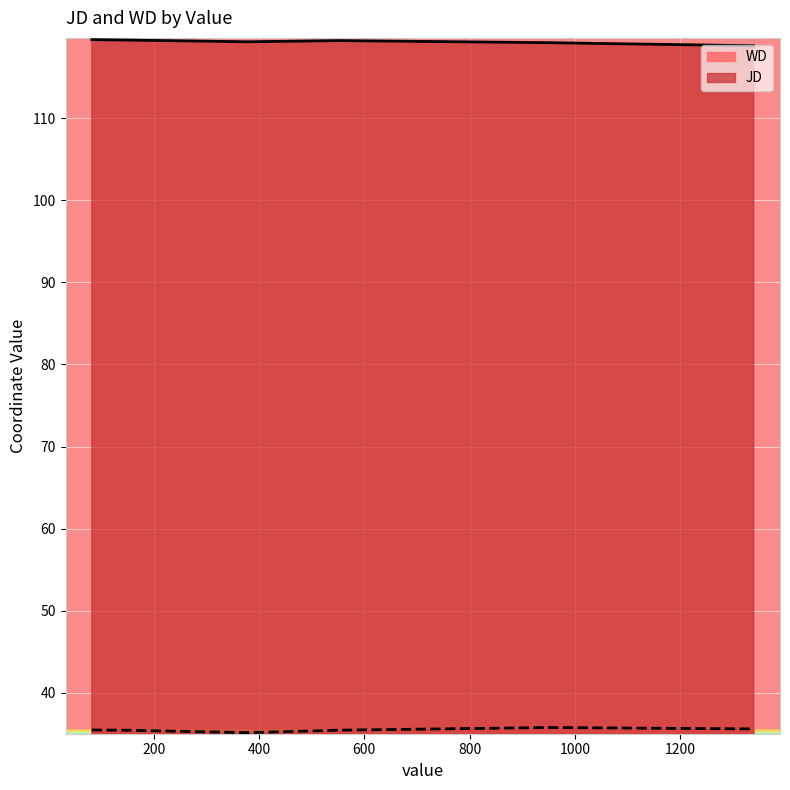

At which label does WD reach its peak?

950